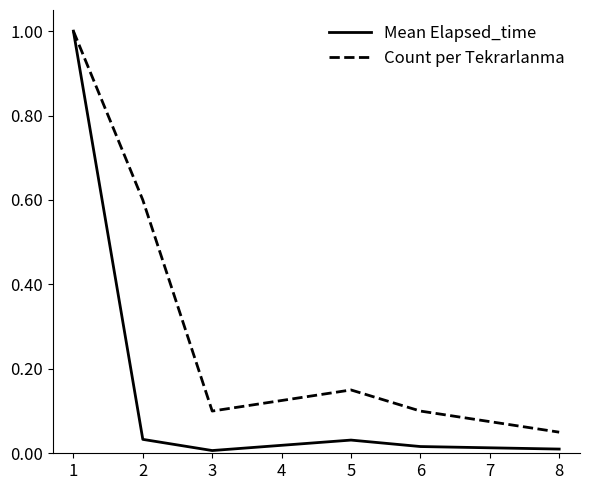

What is the maximum value for Count per Tekrarlanma?

1.0